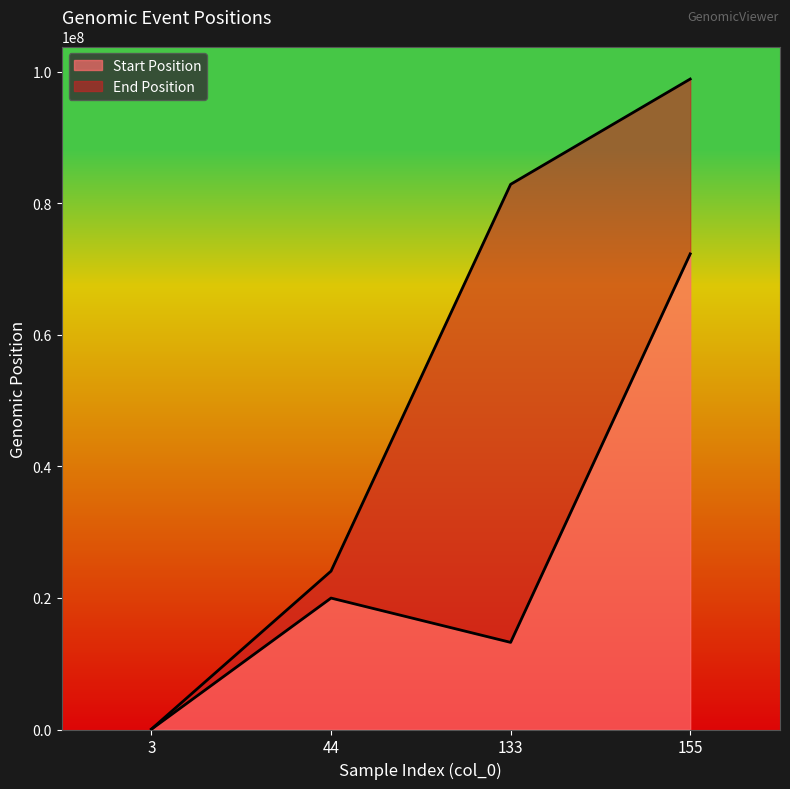

Is the value of Start Position at 44 greater than the value of End Position at 133?

No